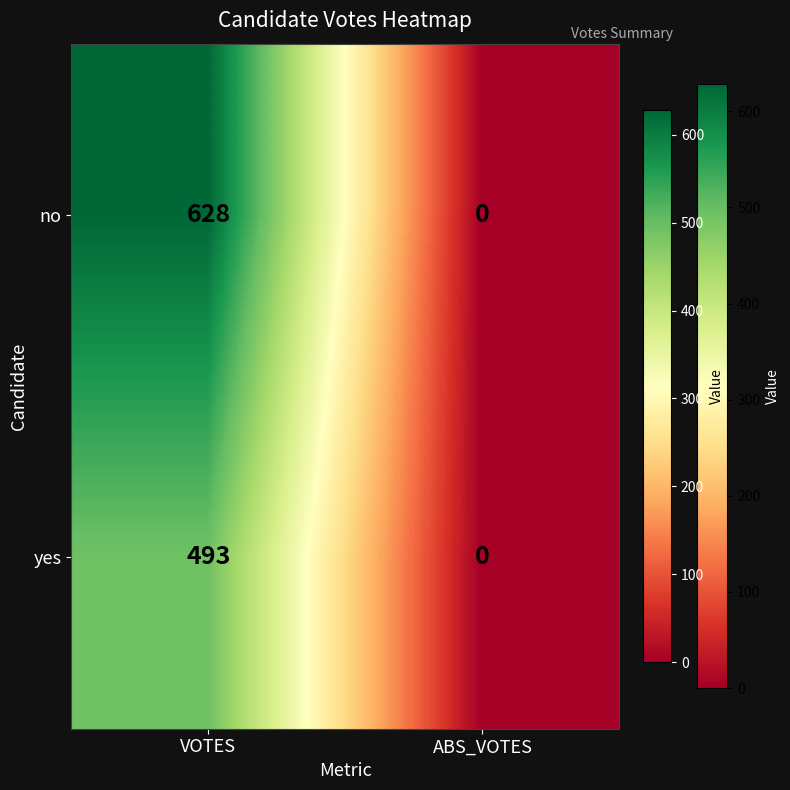

Read the no value at VOTES.

628